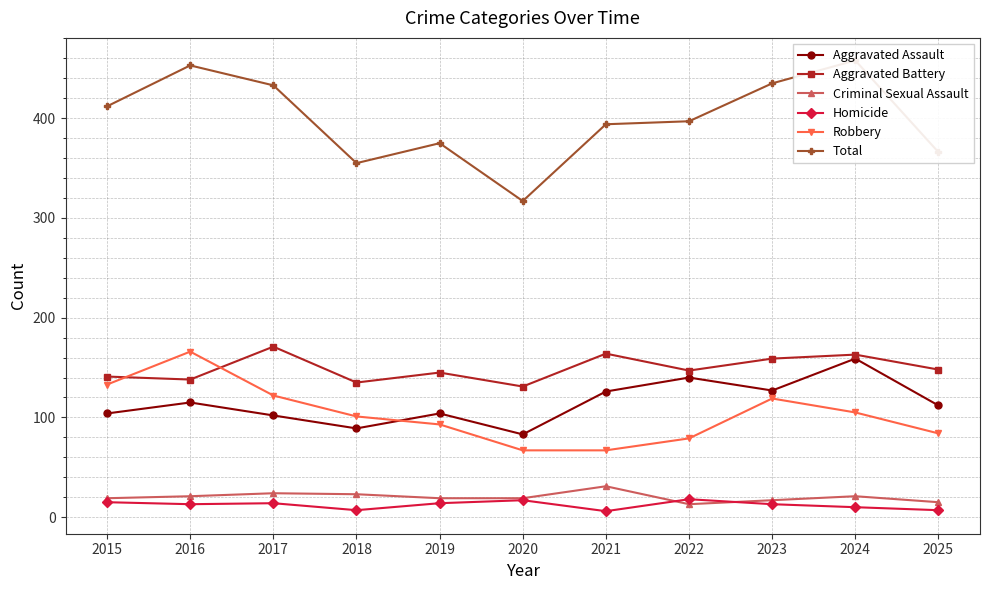

Is the value of Robbery at 2017 greater than the value of Total at 2016?

No